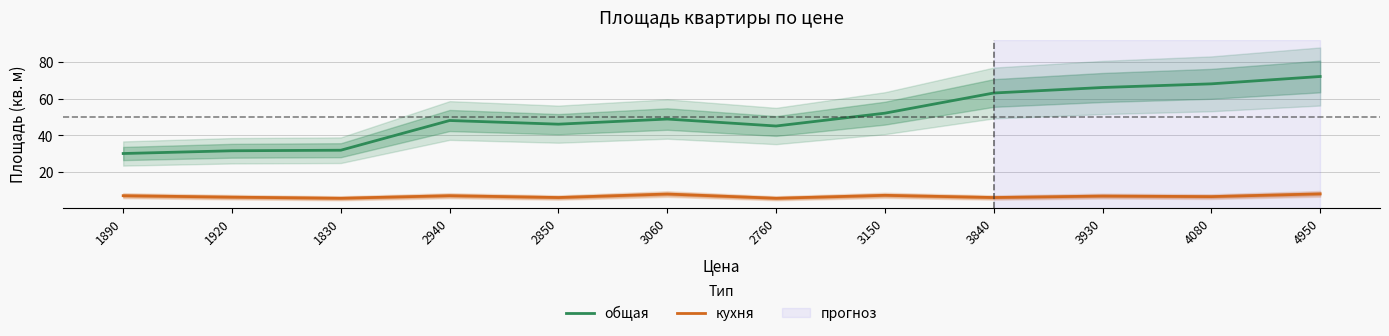

At which category does the chart reach its minimum across all series?

1830